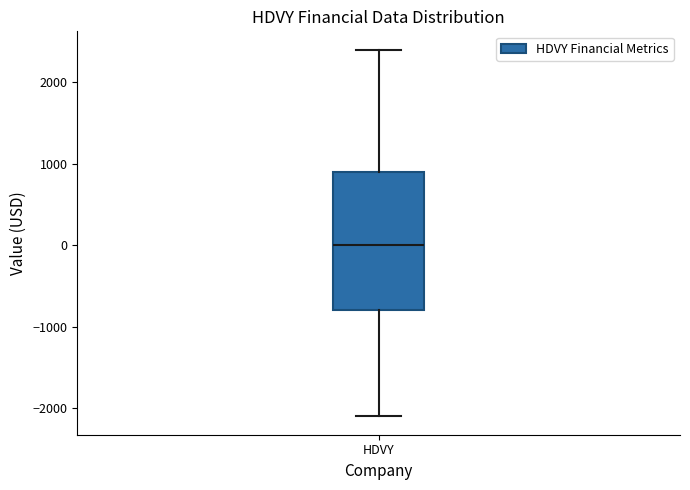

Where is the upper edge of the box for HDVY on the y-axis? The values are not printed on the chart, so give them approximately, as read against the axis.

900